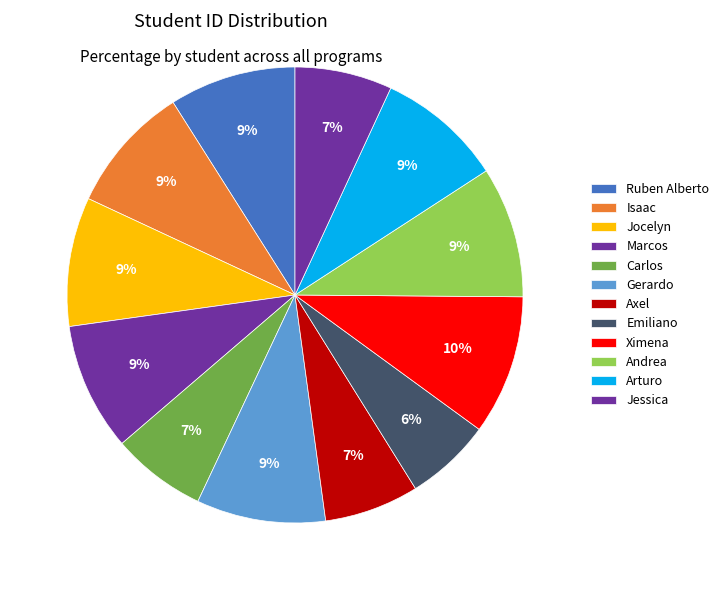

To the nearest percent, what percentage of the pie is Ruben Alberto?

9%